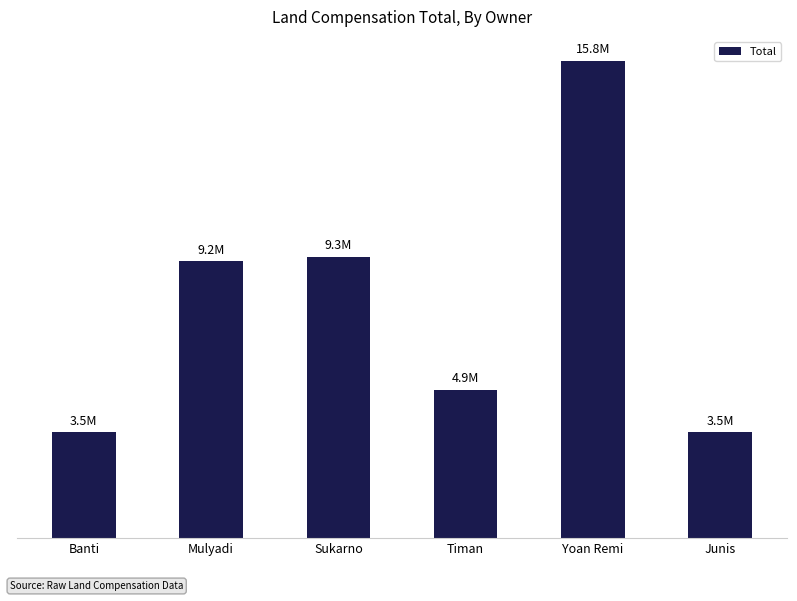

Rank the categories by value from lowest to highest.

Banti, Junis, Timan, Mulyadi, Sukarno, Yoan Remi